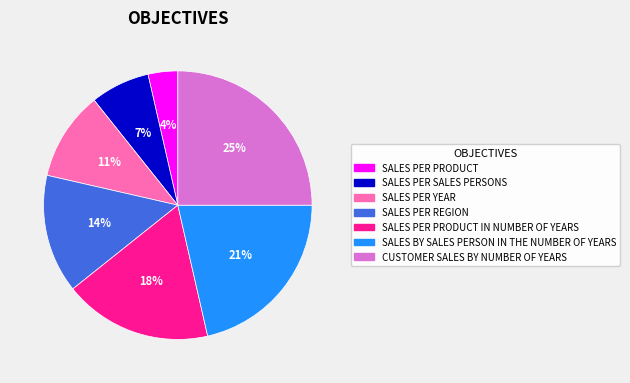

To the nearest percent, what is the difference between the largest and smallest slice percentages?

21%